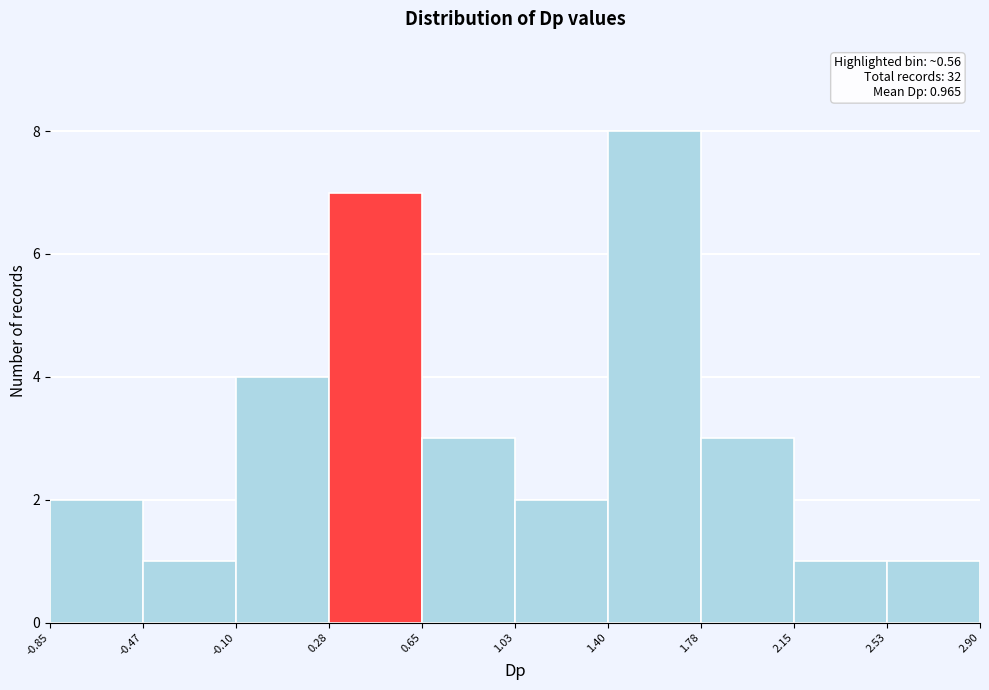

Over which range of the x-axis is the bar tallest?

1.40 to 1.78